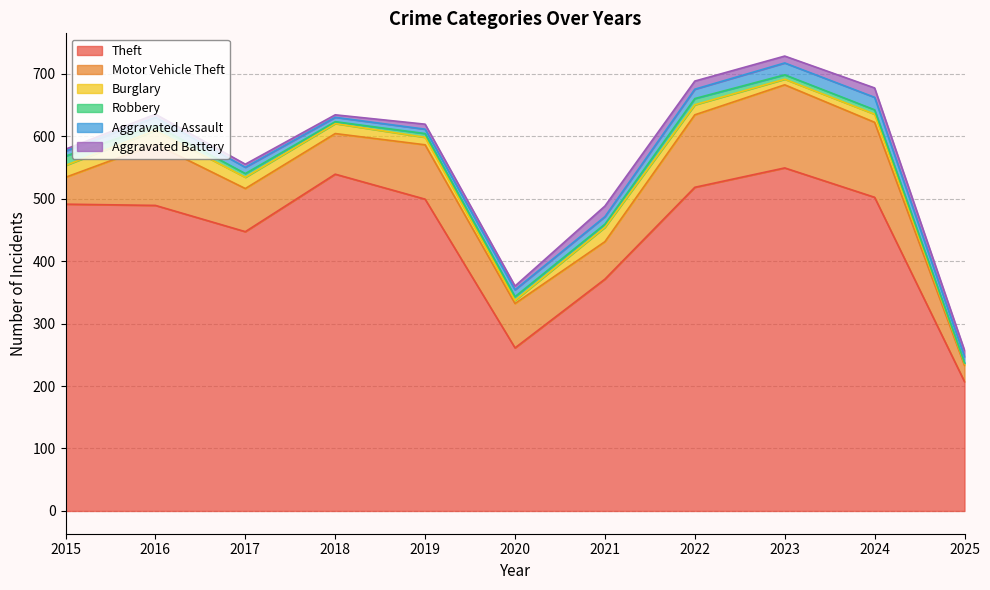

True or false: Theft and Aggravated Battery intersect in this chart.

False